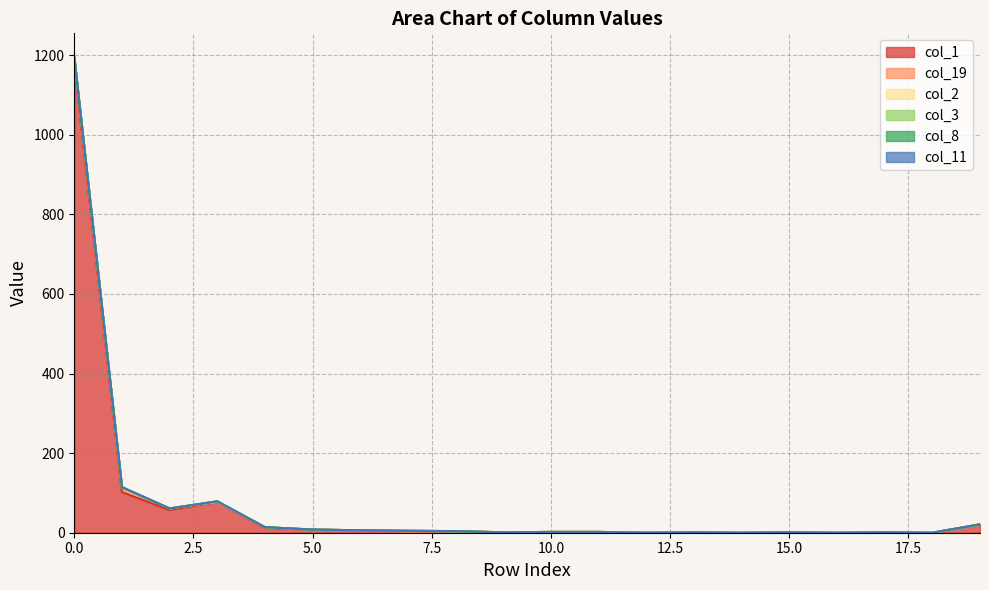

Between 9 and 18, which is larger?

9